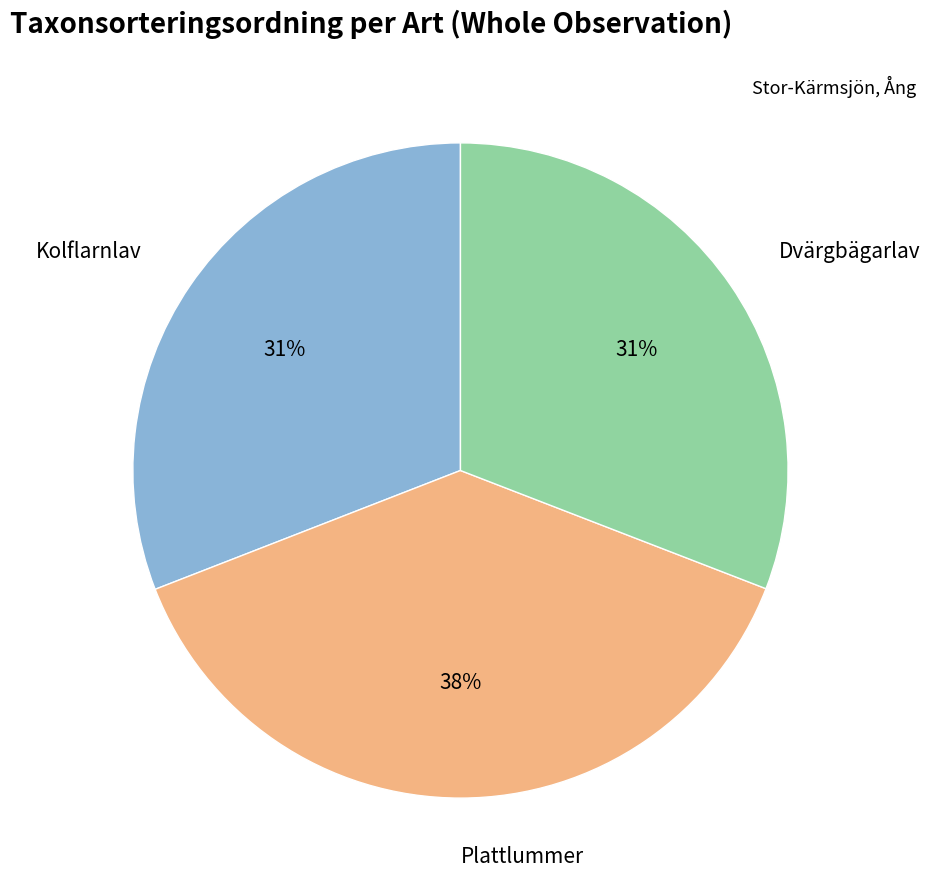

To the nearest percent, what is the average slice percentage?

33%